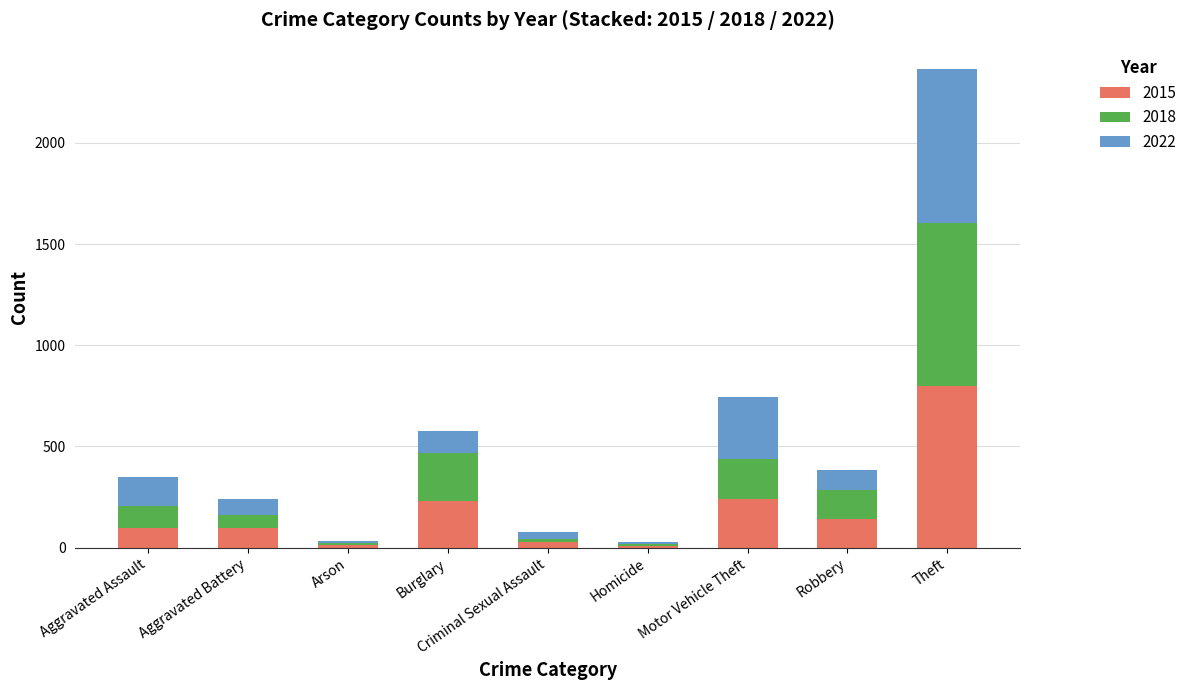

At which category is the sum across all series the highest?

Theft